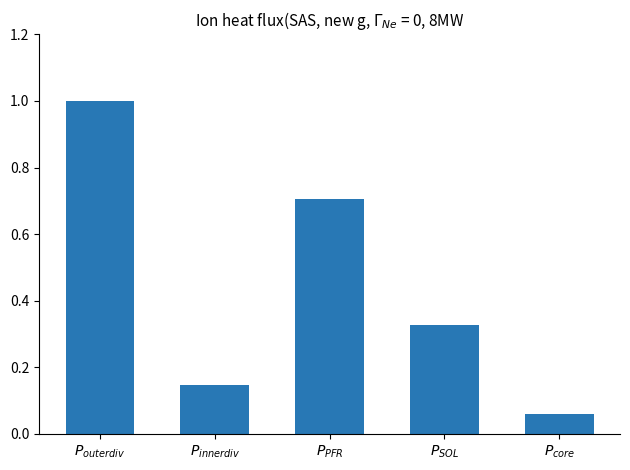

List the labels in order of value, smallest first.

$P_{core}$, $P_{innerdiv}$, $P_{{SOL}}$, $P_{PFR}$, $P_{outerdiv}$